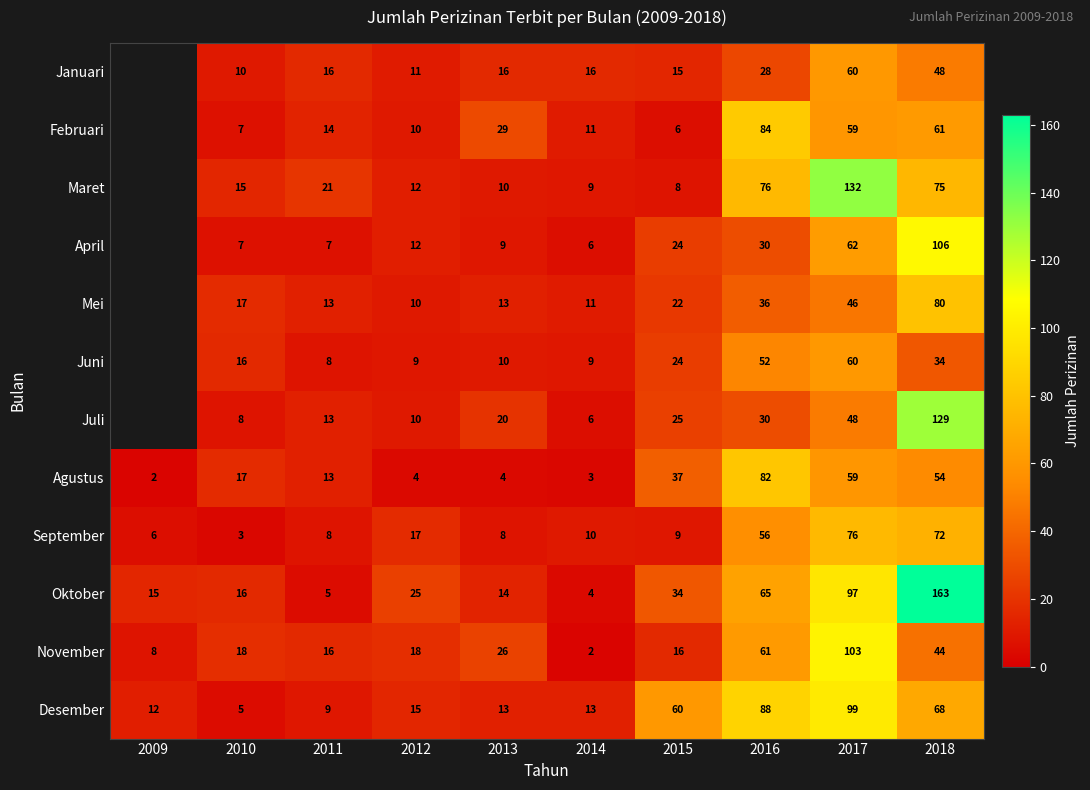

Is the value of Oktober at 2011 greater than the value of Februari at 2017?

No